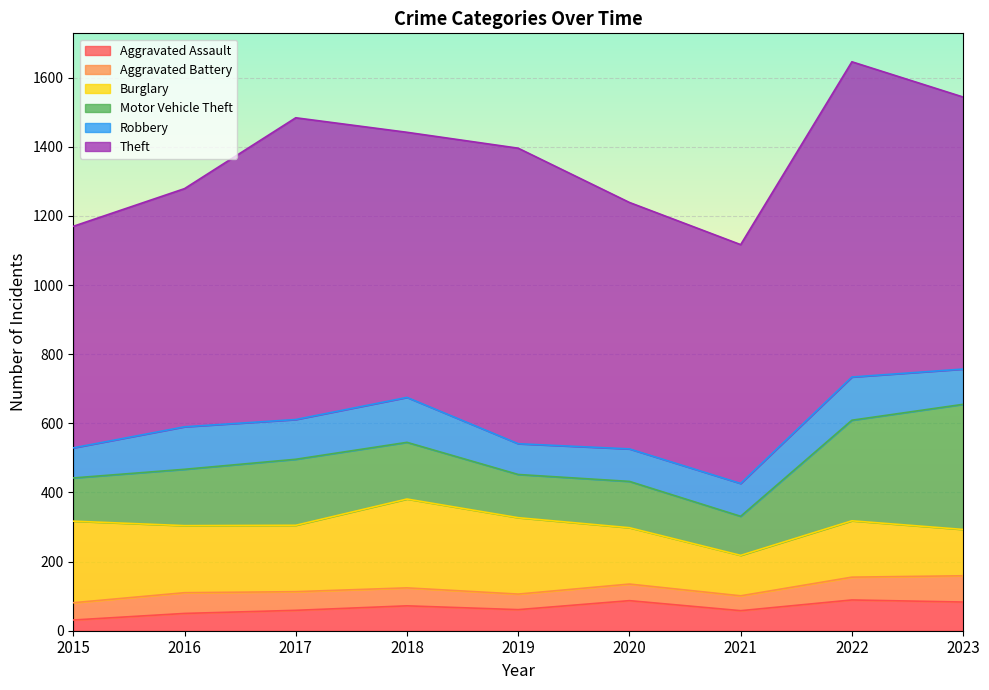

Rank the series by their maximum value, from lowest to highest.

Aggravated Battery, Aggravated Assault, Robbery, Burglary, Motor Vehicle Theft, Theft